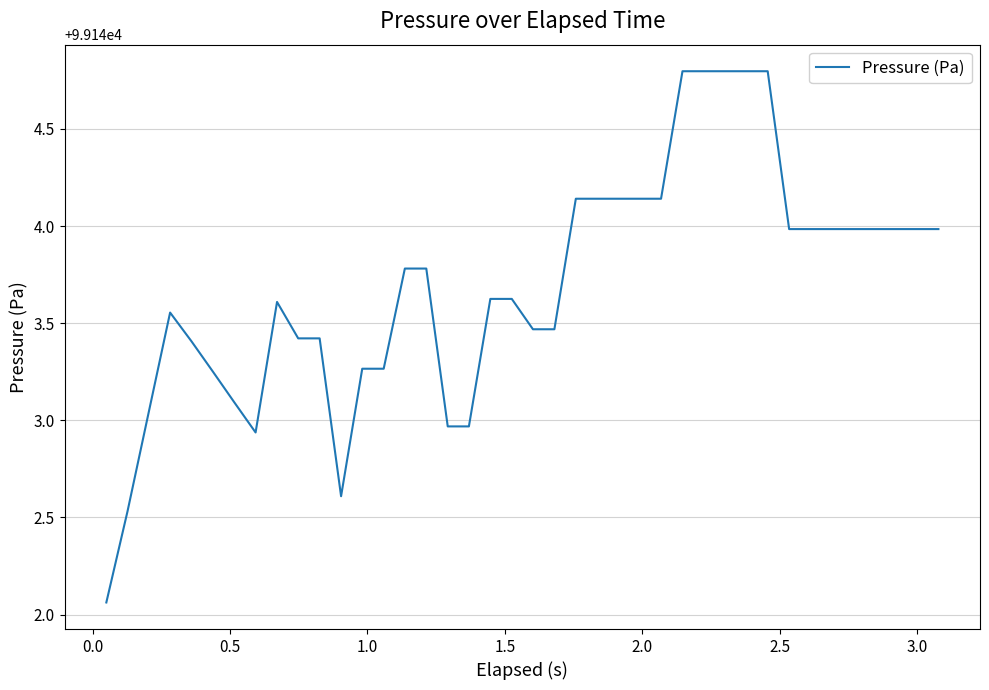

Does the chart have visible grid lines?

Yes